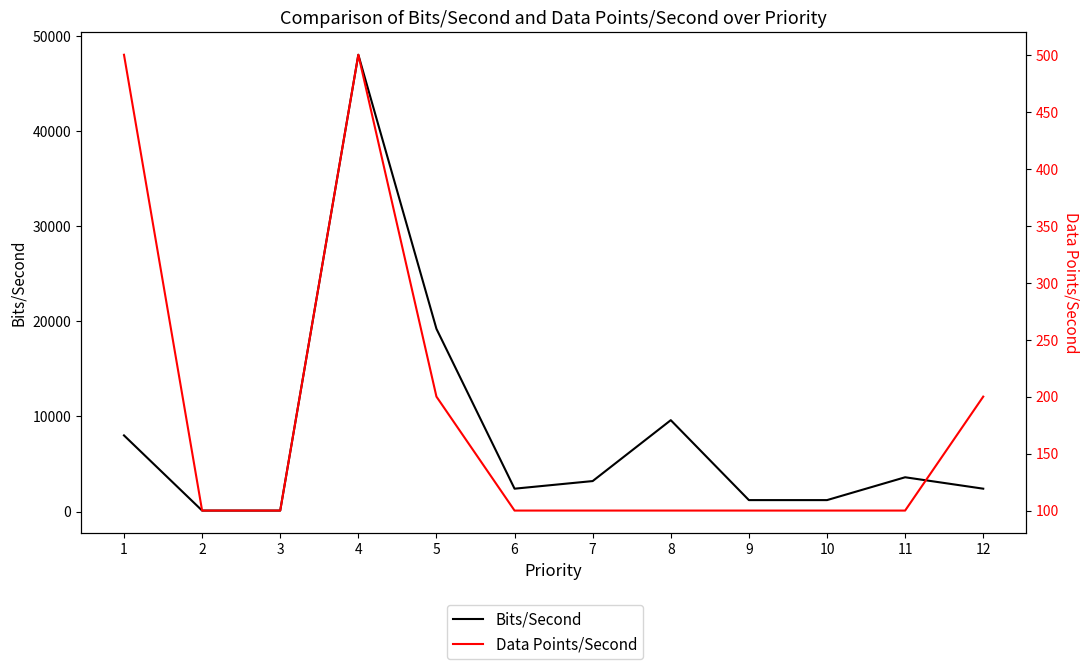

At 10, list the series in order from largest to smallest.

Bits/Second, Data Points/Second